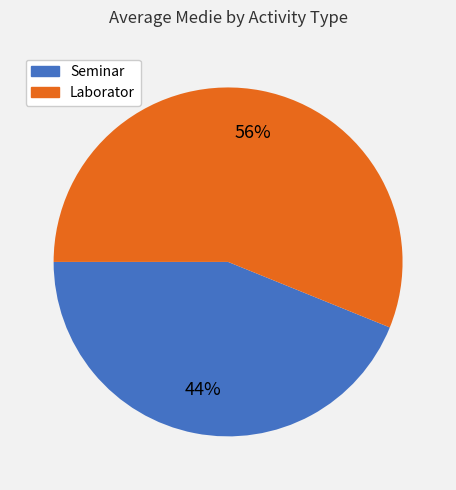

Does any single category account for the majority?

Yes